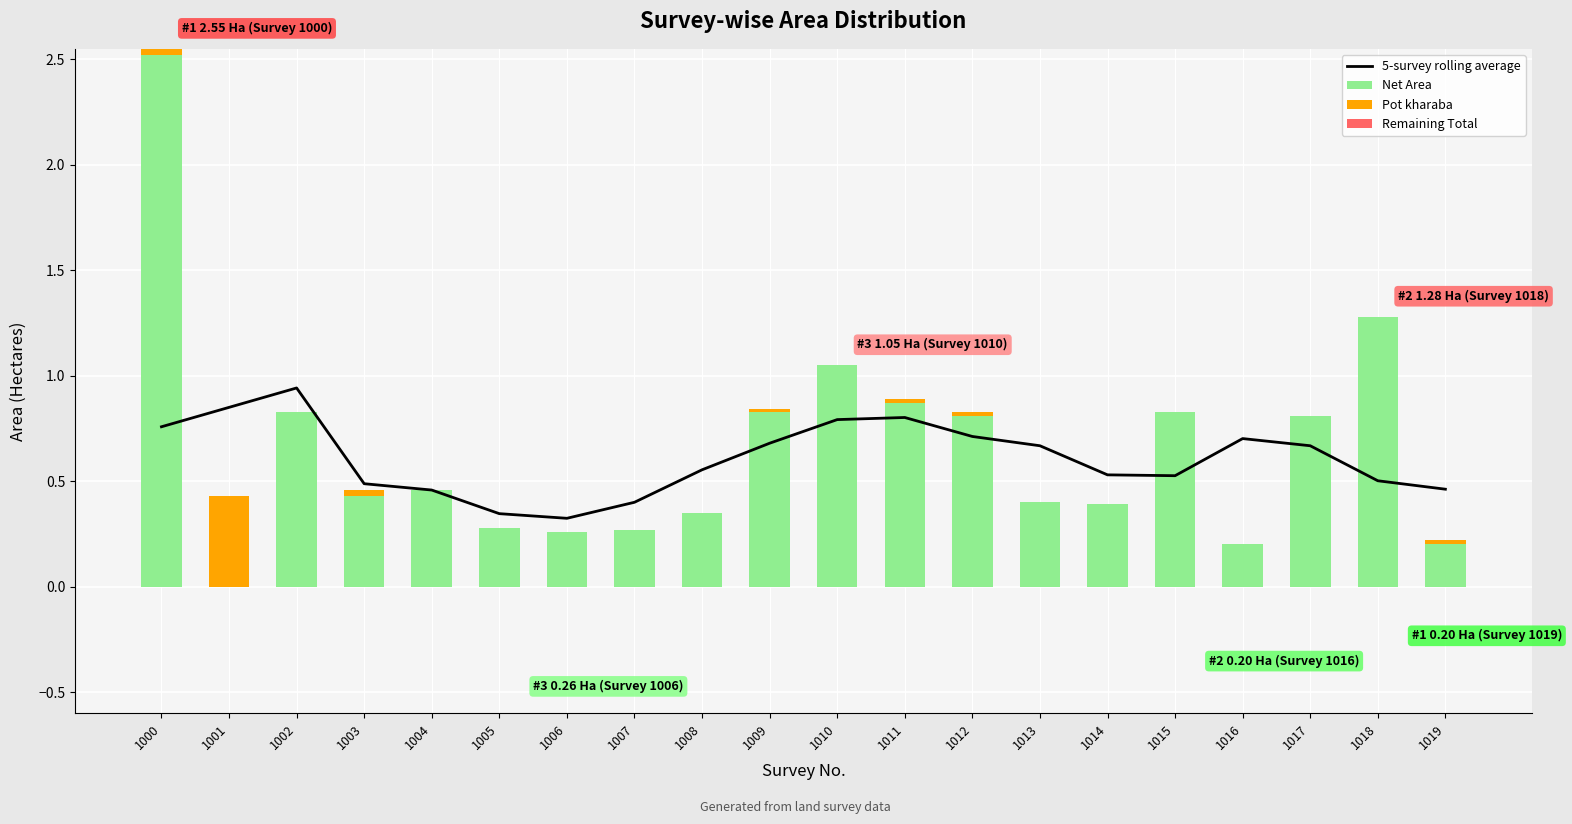

Is the value of Remaining Total at 1003 greater than the value of 5-survey rolling average at 1007?

No